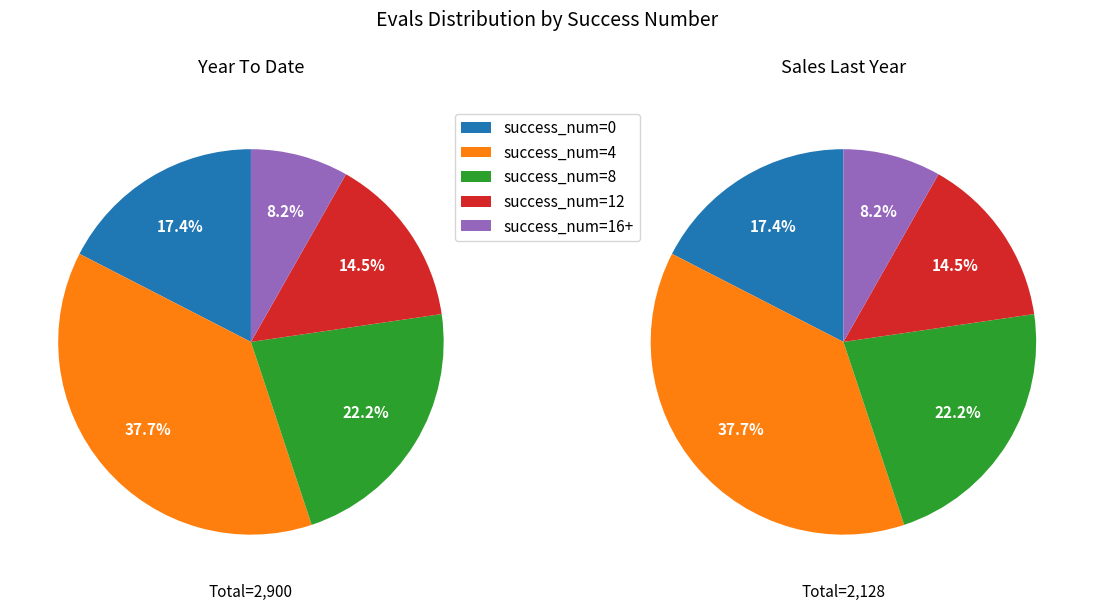

Combined, do success_num_other and success_num_0 account for over 50%?

No